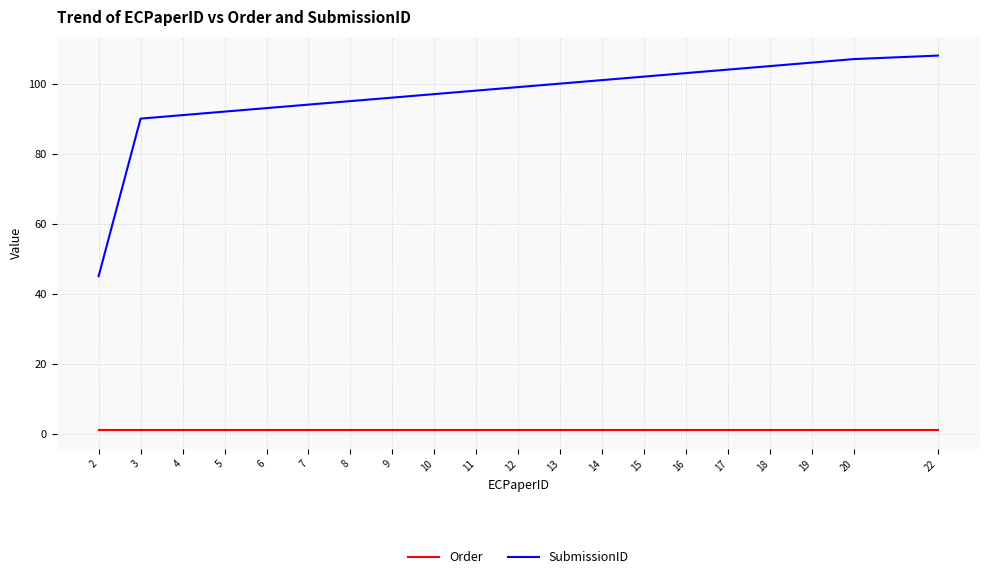

What is the approximate value of Order at 8?

1